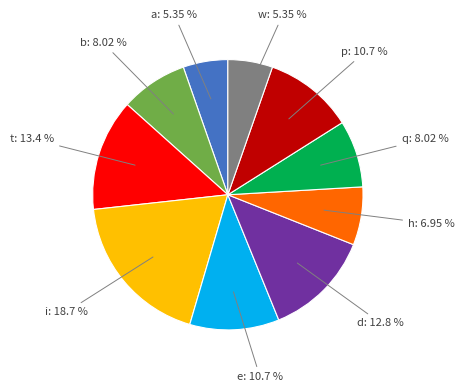

Is there any slice that represents more than half of the pie?

No